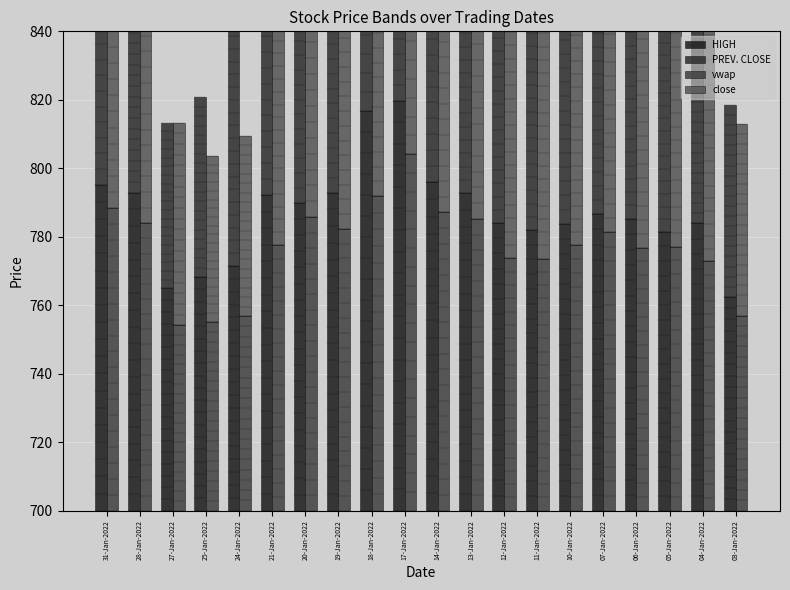

What position from the right is 19-Jan-2022?

13